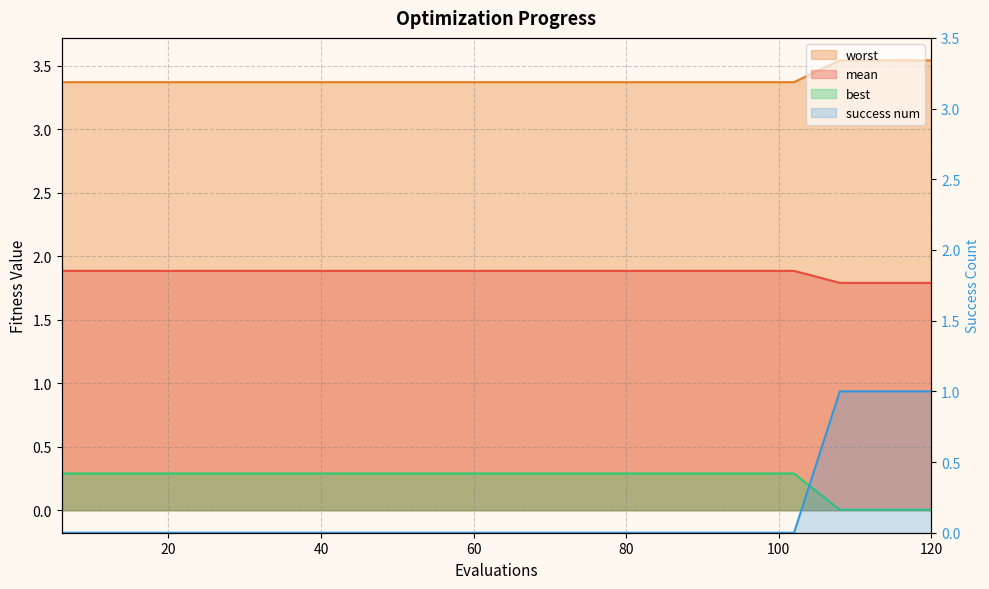

Which series changed the most between 102 and 108?

success num